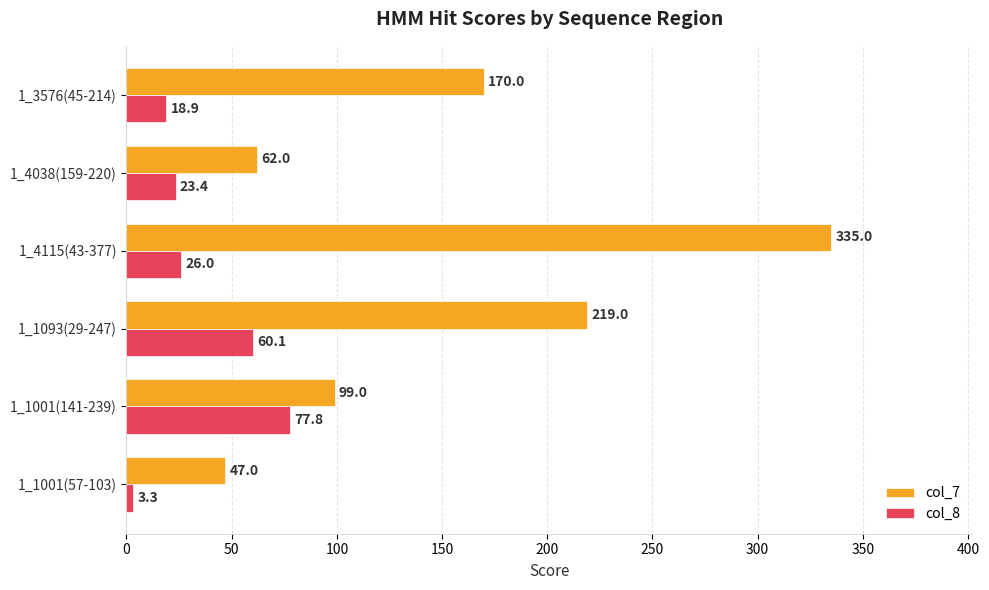

Which series has the largest total across all categories?

col_7